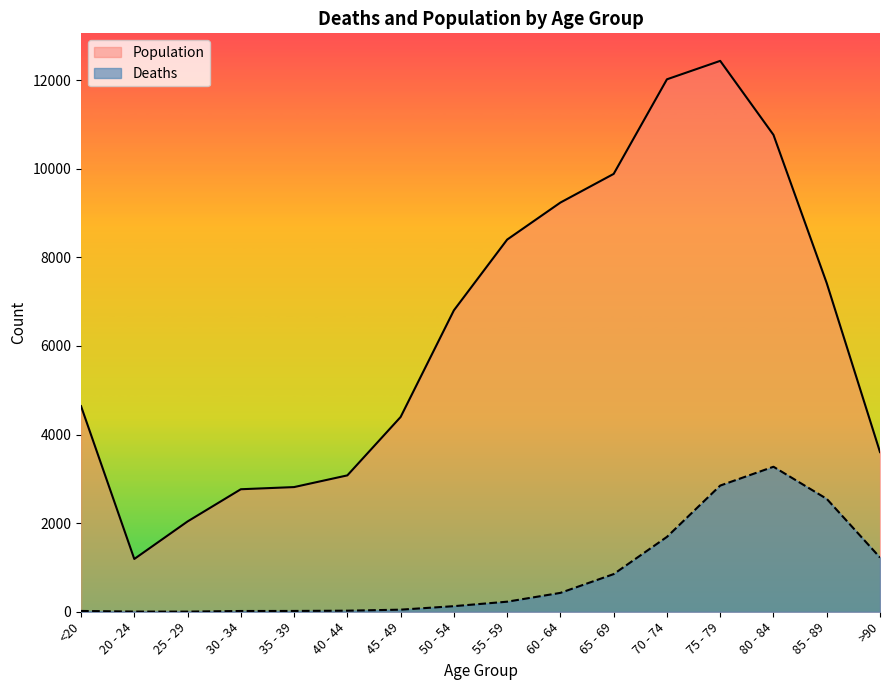

Reading left to right, extract all data points from this chart.

Deaths: 18	4	3	17	18	24	47	126	227	426	850	1690	2848	3273	2548	1224
Population: 4641	1191	2038	2765	2814	3078	4396	6803	8400	9236	9883	12018	12434	10764	7417	3604